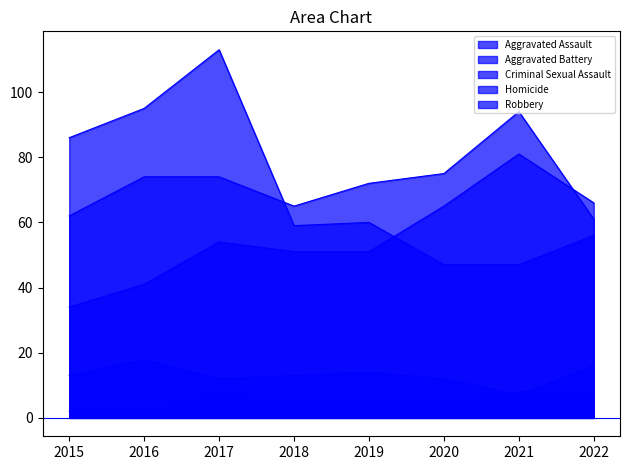

True or false: Homicide has more than 1 interior local peaks.

True